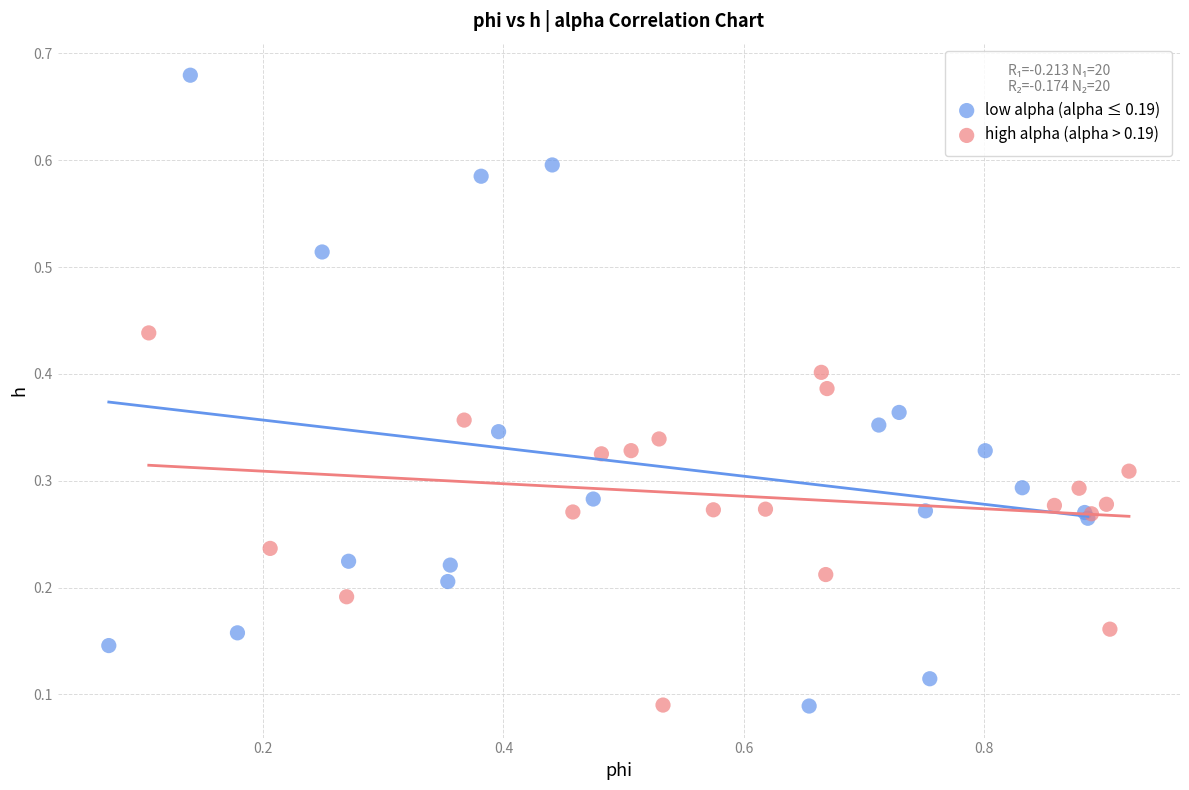

Which series has the largest Y range (max minus min)?

low alpha (alpha ≤ 0.19)